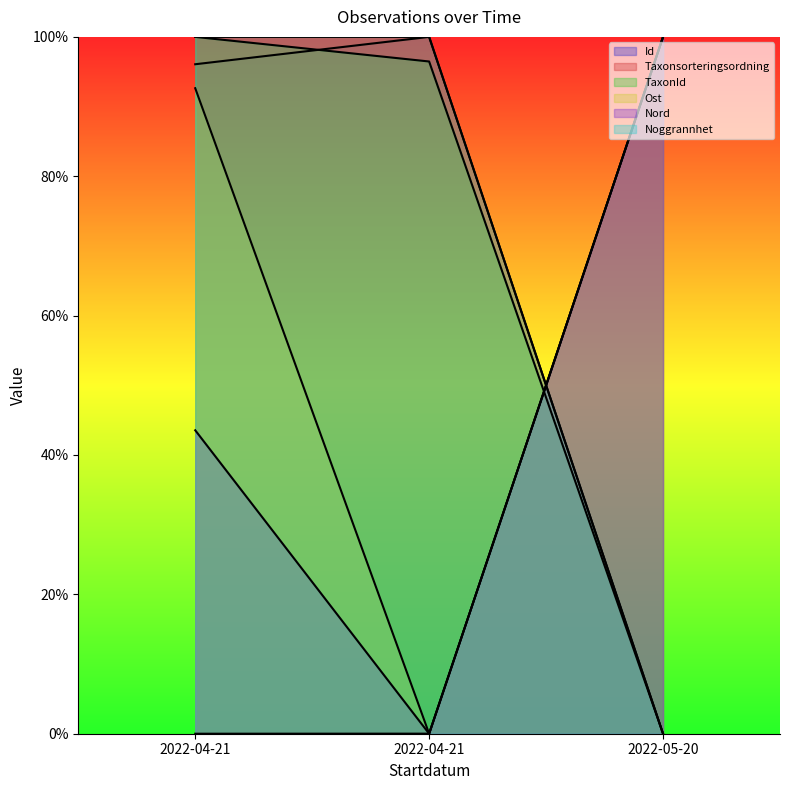

Which series has the largest total across all categories?

Noggrannhet